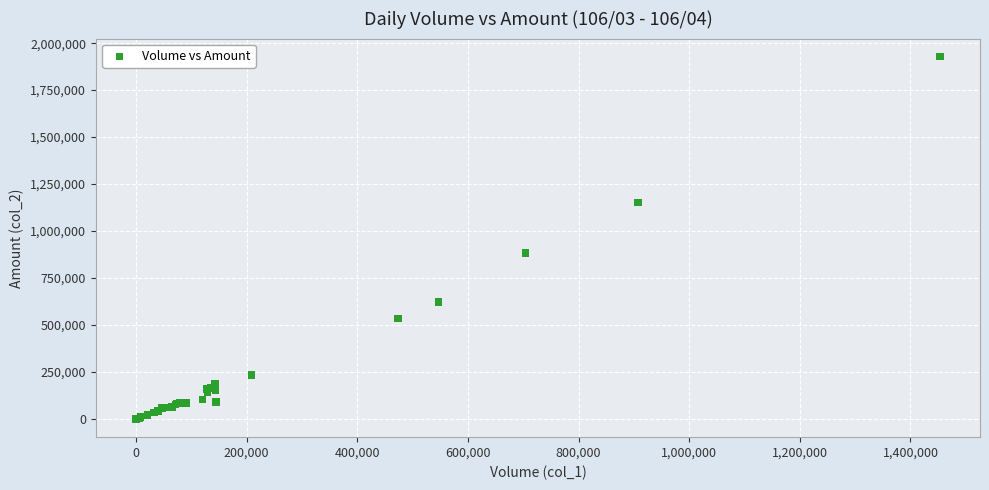

What Y value in the scatter plot is closest to 963965?

882120